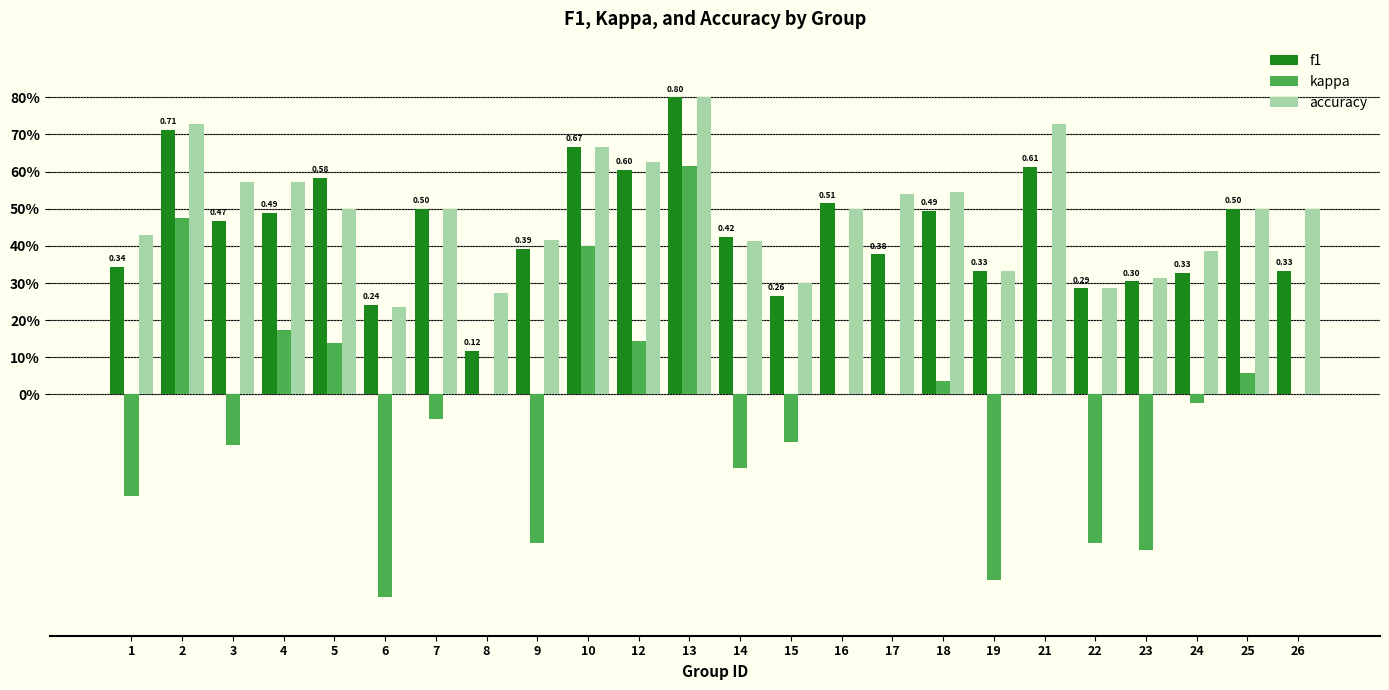

What are all the series names shown in the legend?

f1, kappa, accuracy